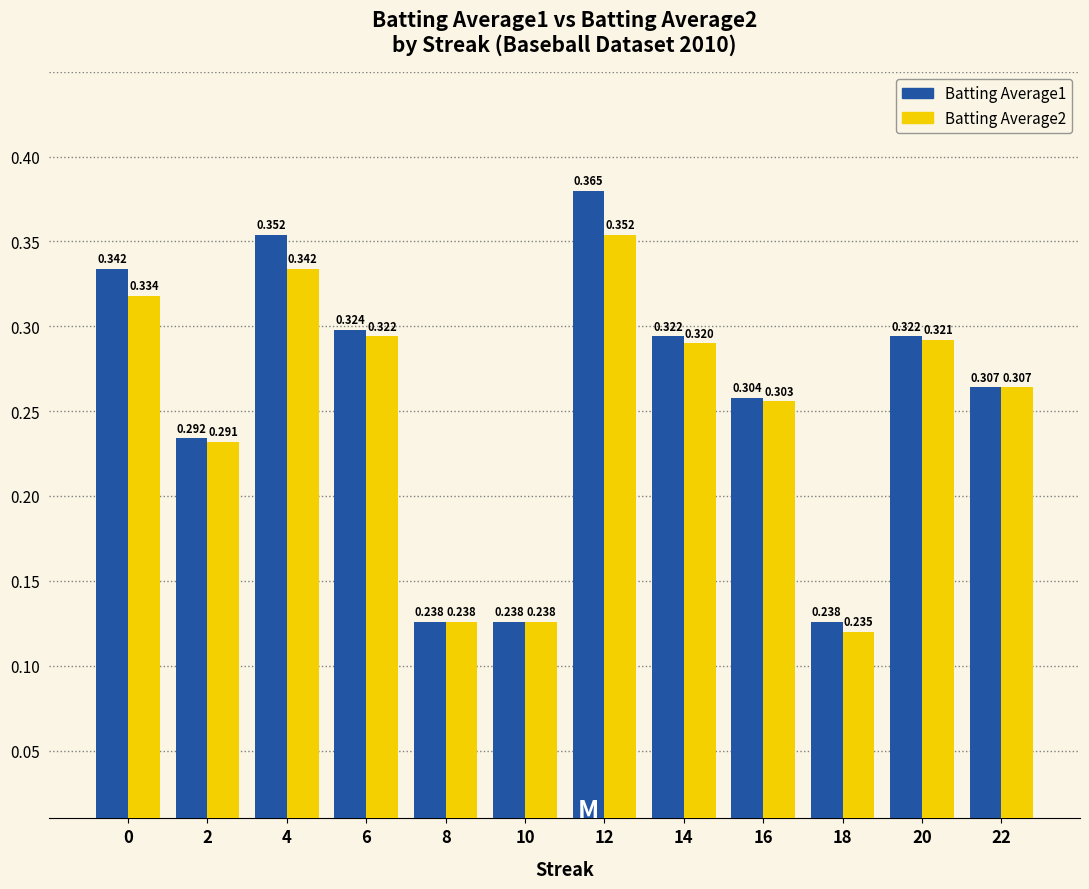

True or false: Batting Average2 has a value of 0.3 at 0.

True